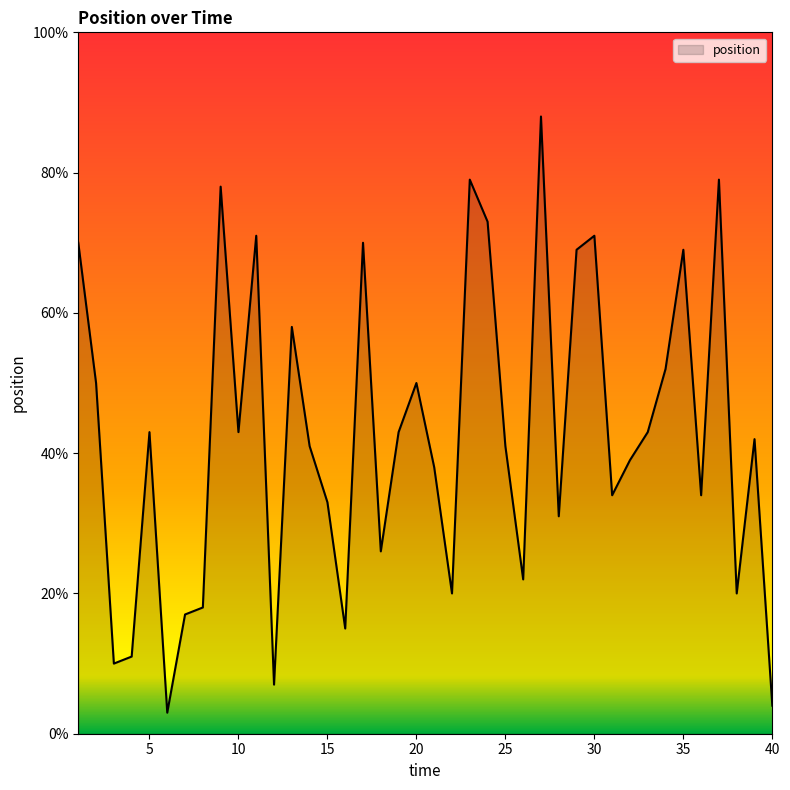

What is the minimum value shown in the chart?

3